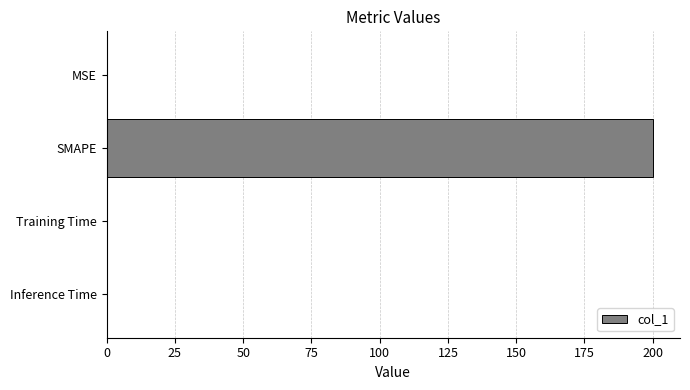

True or false: the data shows 0.0 at Training Time.

True